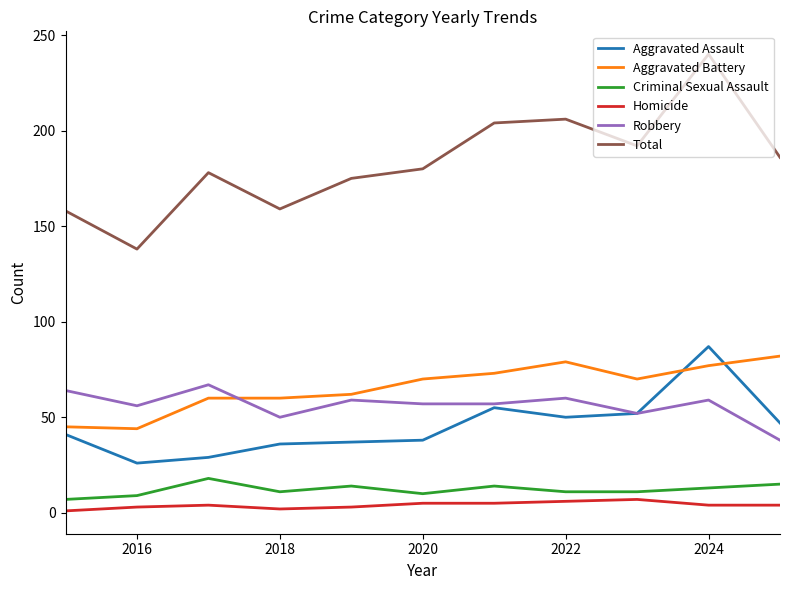

Which series has the largest total across all categories?

Total